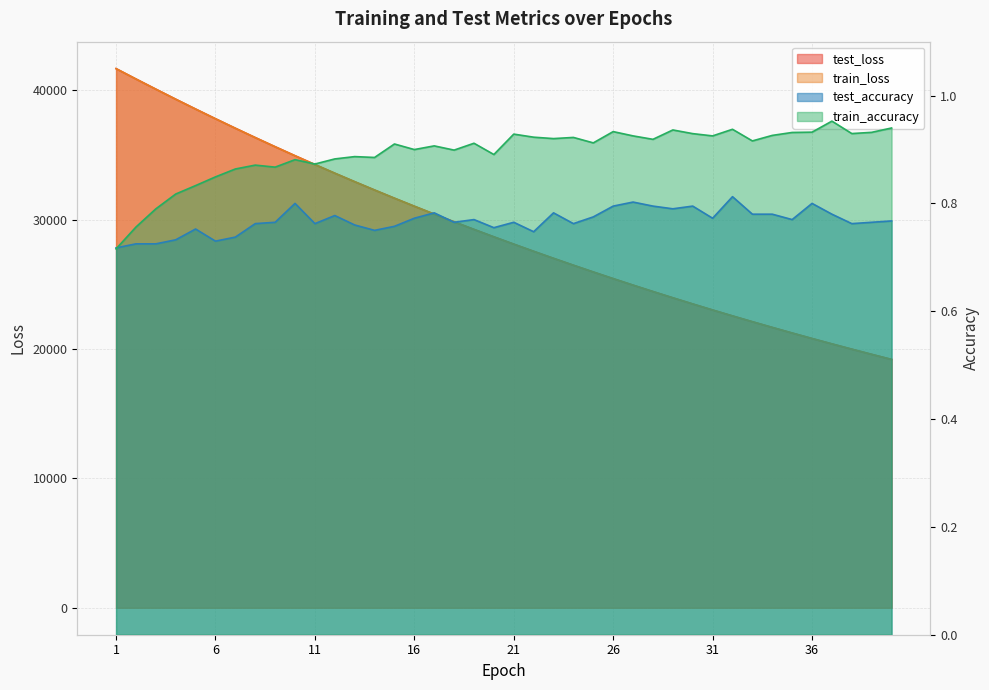

How many lines are shown in the chart?

4